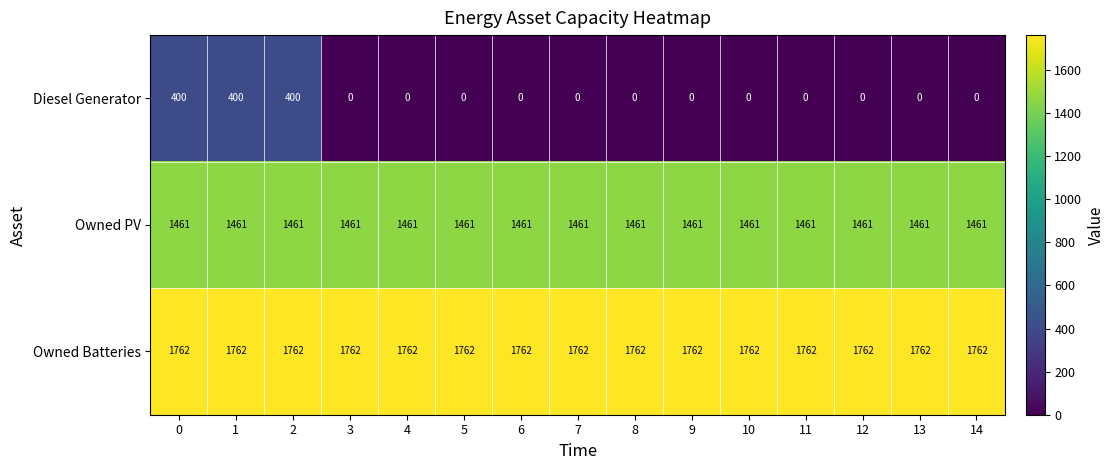

The value of Diesel Generator at 12 is 0. True or false?

True